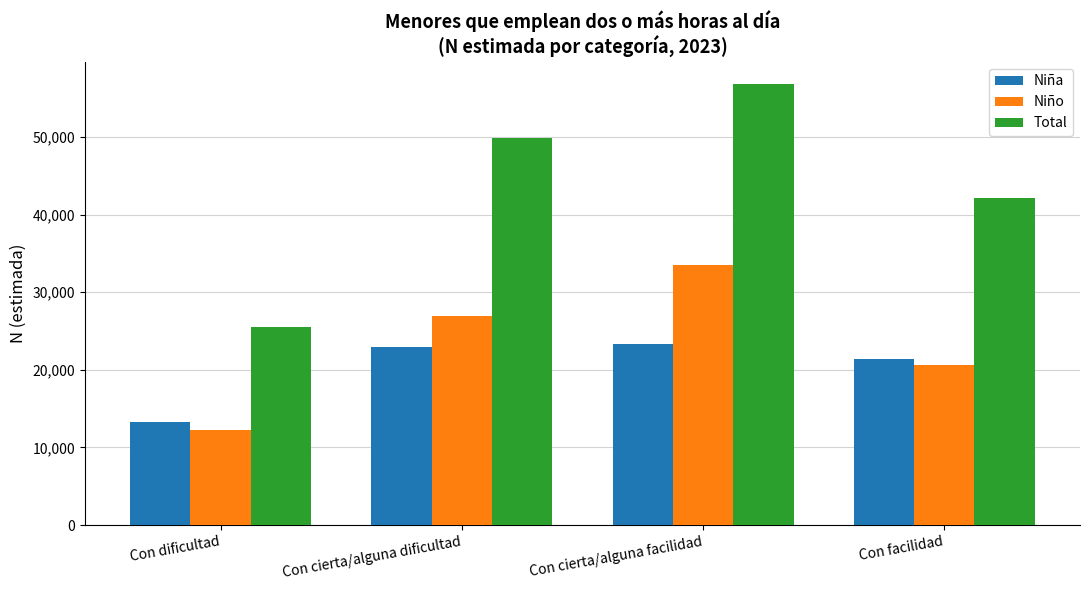

At which label is Niño closest to 22861?

Con facilidad